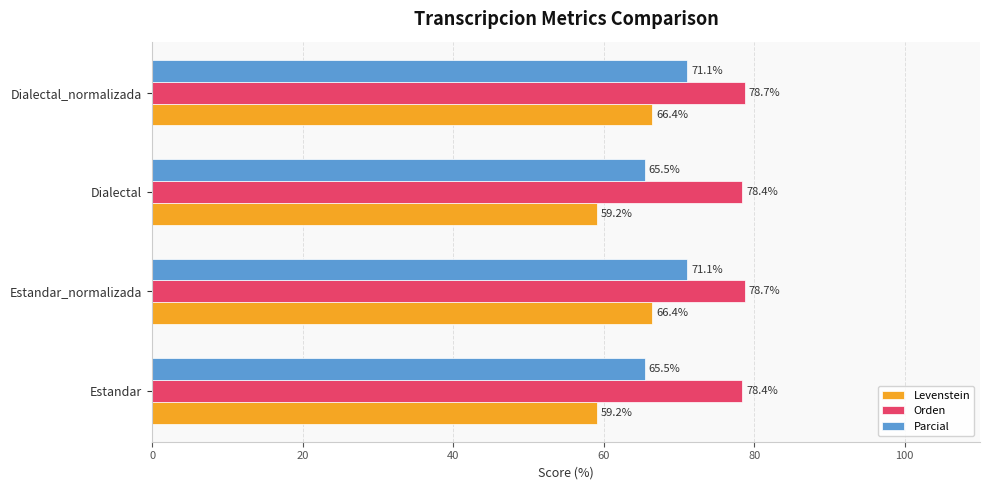

Is the value of Levenstein at Dialectal_normalizada greater than the value of Parcial at Dialectal?

Yes